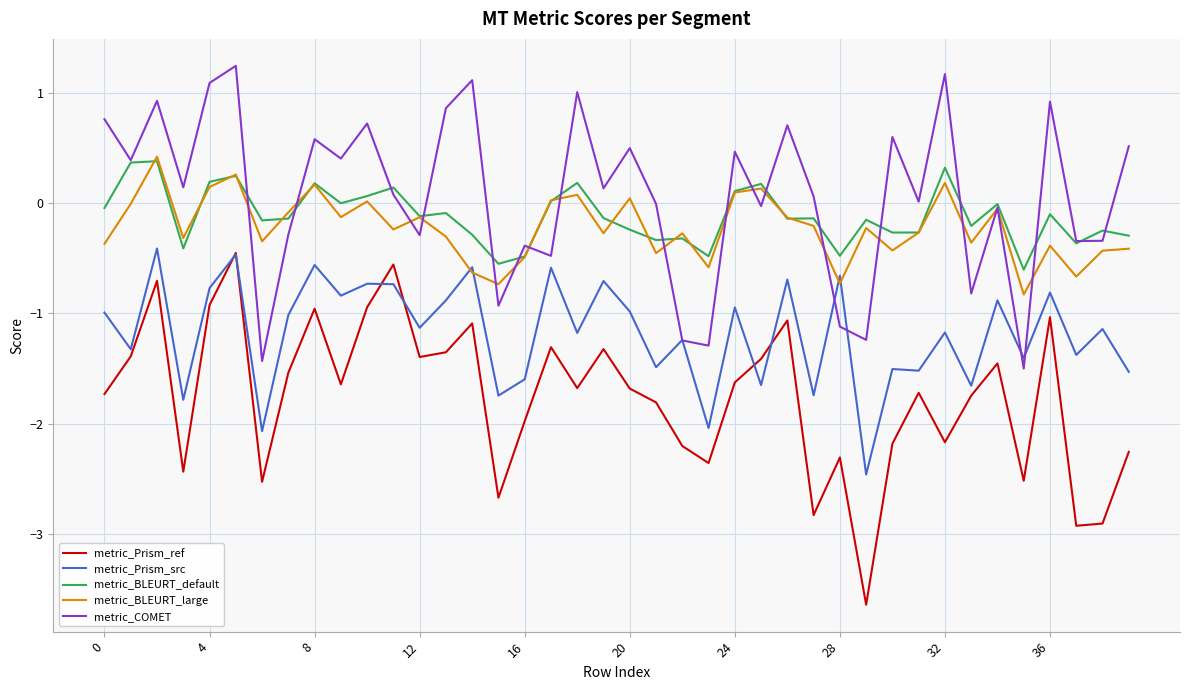

Does the chart have visible grid lines?

Yes